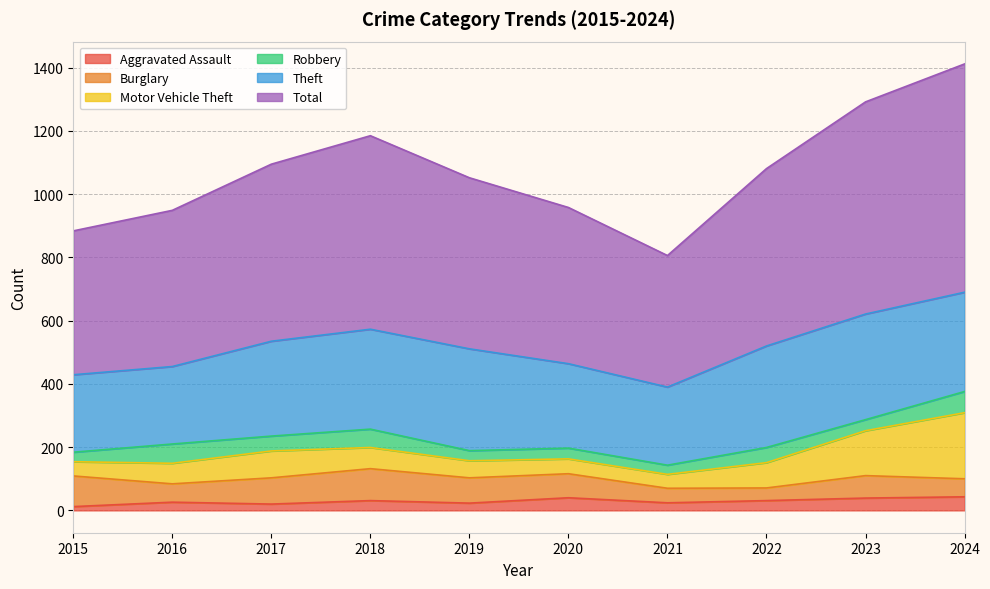

Reading right to left, transcribe all the data shown in this chart.

Aggravated Assault: 43	39	31	24	40	23	31	20	26	12
Burglary: 57	71	40	46	76	80	101	83	58	97
Motor Vehicle Theft: 209	142	80	44	47	54	67	85	65	45
Robbery: 67	35	48	29	34	32	58	47	61	30
Theft: 314	334	321	247	267	322	316	300	245	245
Total: 722	671	561	416	494	541	612	560	494	455